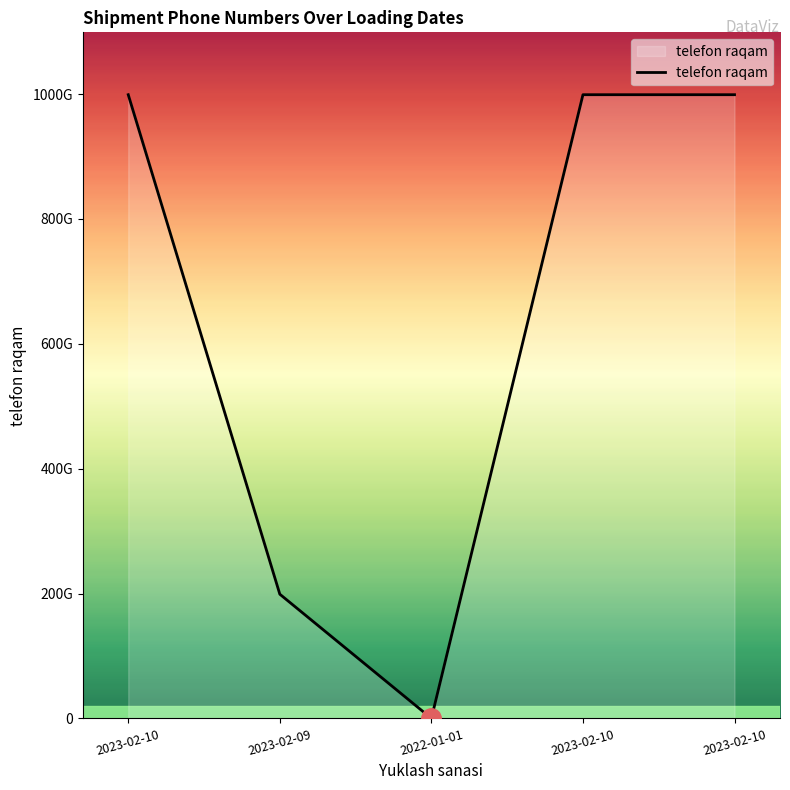

Rank the categories by value from highest to lowest.

2023-02-10, 2023-02-10, 2023-02-10, 2023-02-09, 2022-01-01